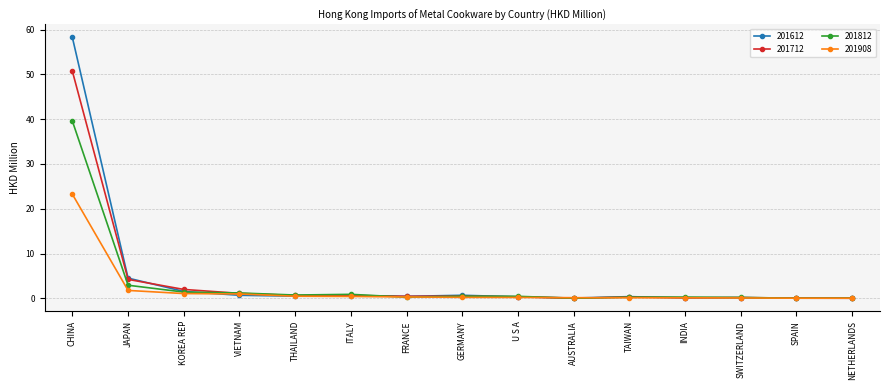

What is the label of the 8th point from the right?

GERMANY